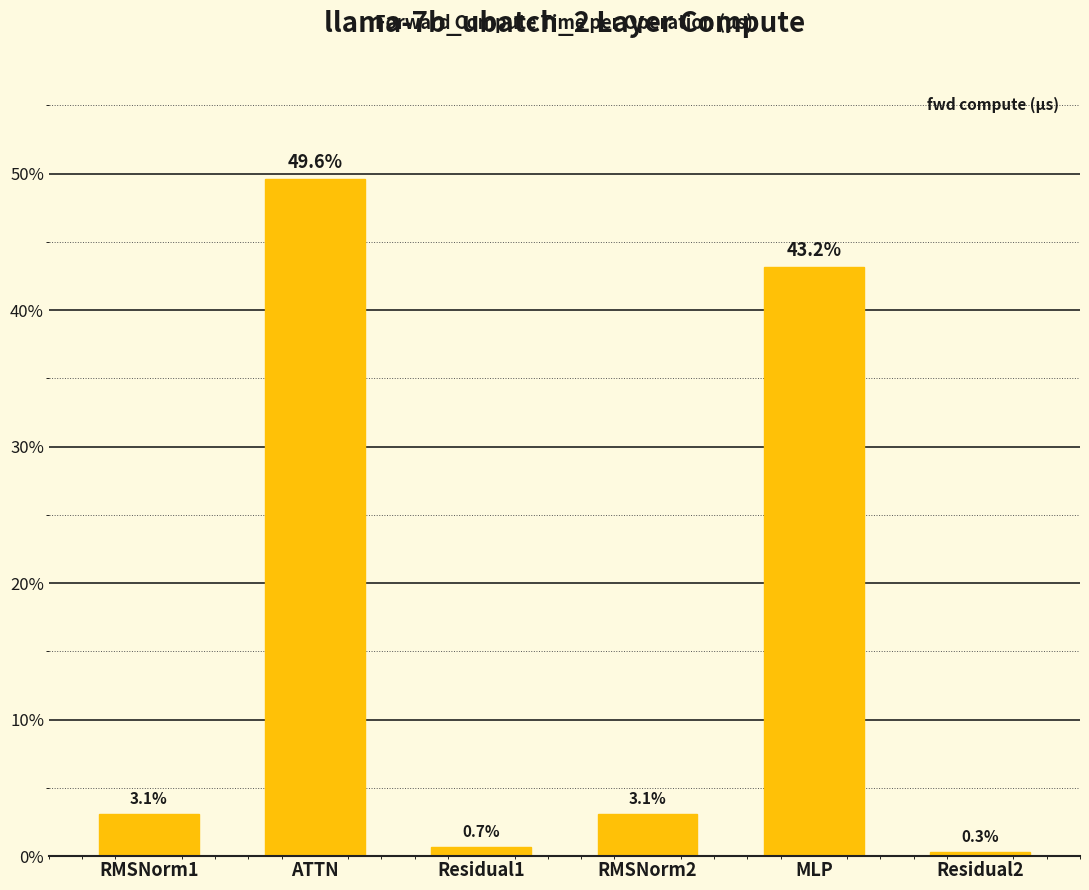

Does the chart contain any negative values?

No